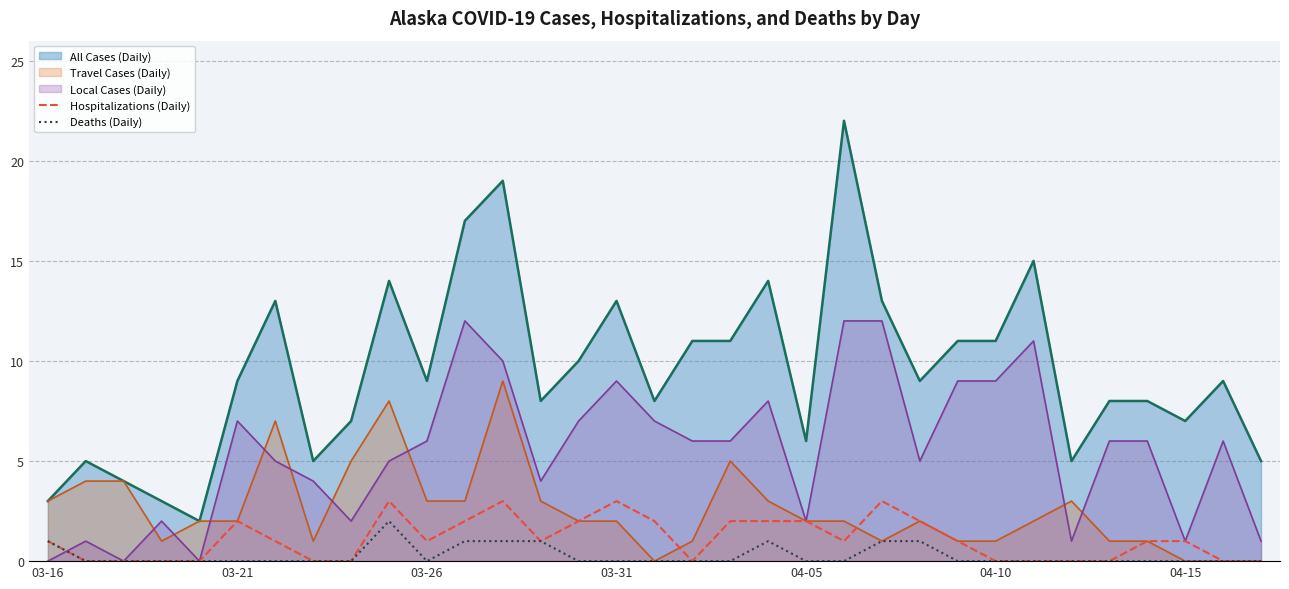

What is the value of the Hospitalizations (Daily) point at the 12th from the left?

2